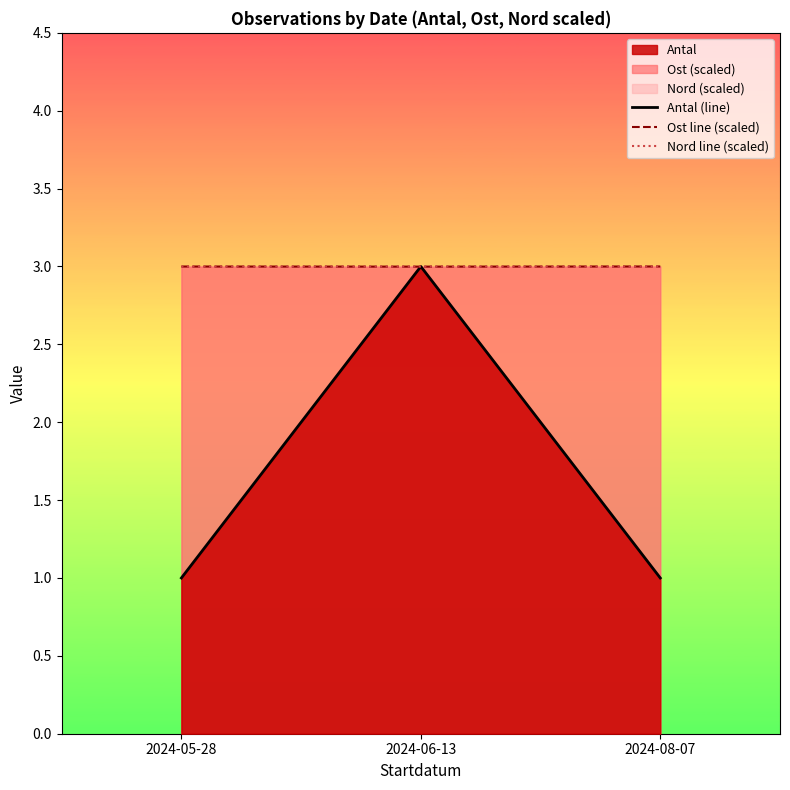

What is the sum of all Nord line (scaled) values?

9.0